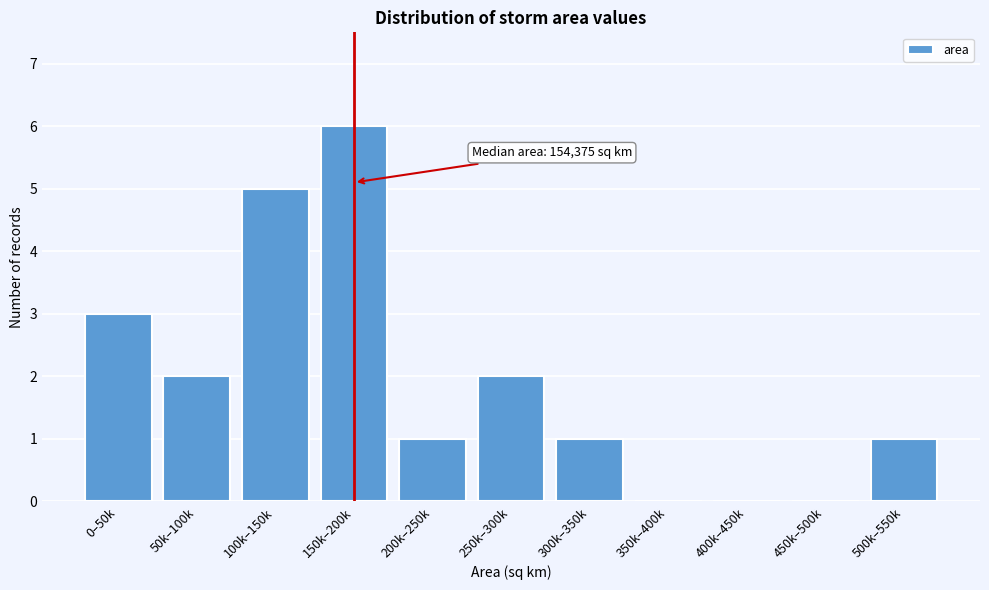

Reading left to right, list all the values displayed in this chart.

0–50k=3	50k–100k=2	100k–150k=5	150k–200k=6	200k–250k=1	250k–300k=2	300k–350k=1	350k–400k=0	400k–450k=0	450k–500k=0	500k–550k=1